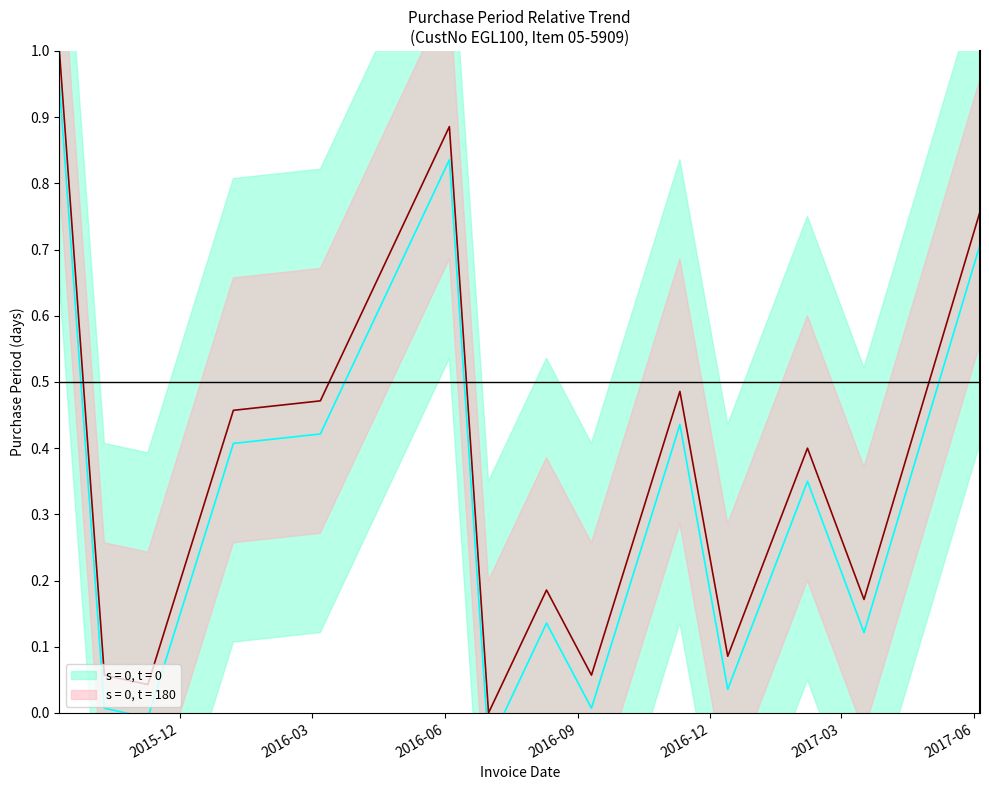

What is the change in value from 2015-11-09 to 2017-03-17?

+0.1